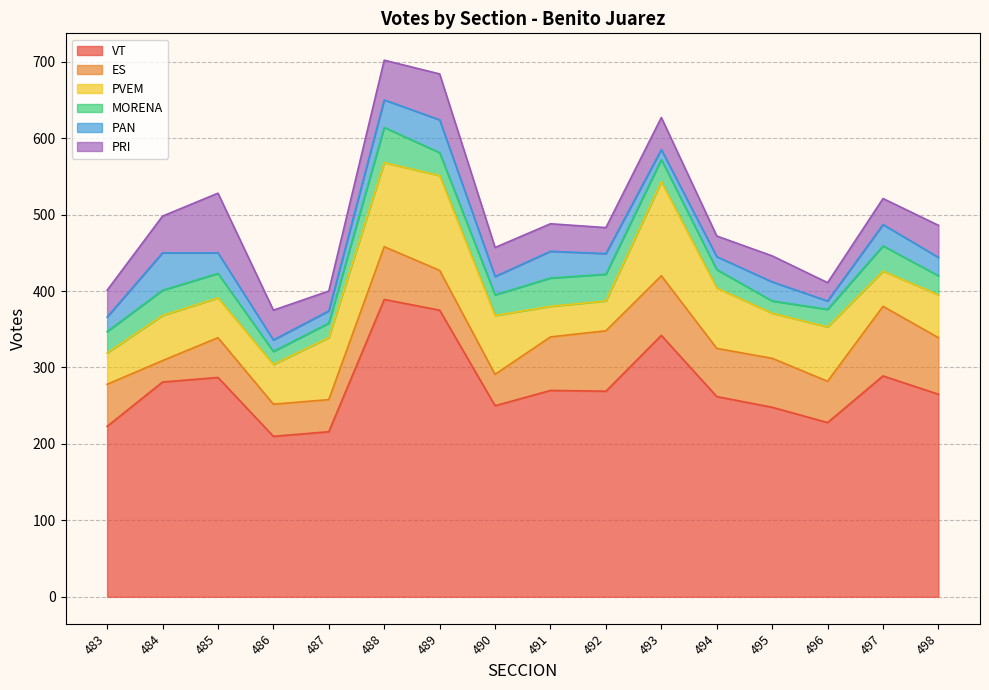

Which series has the largest total across all categories?

VT